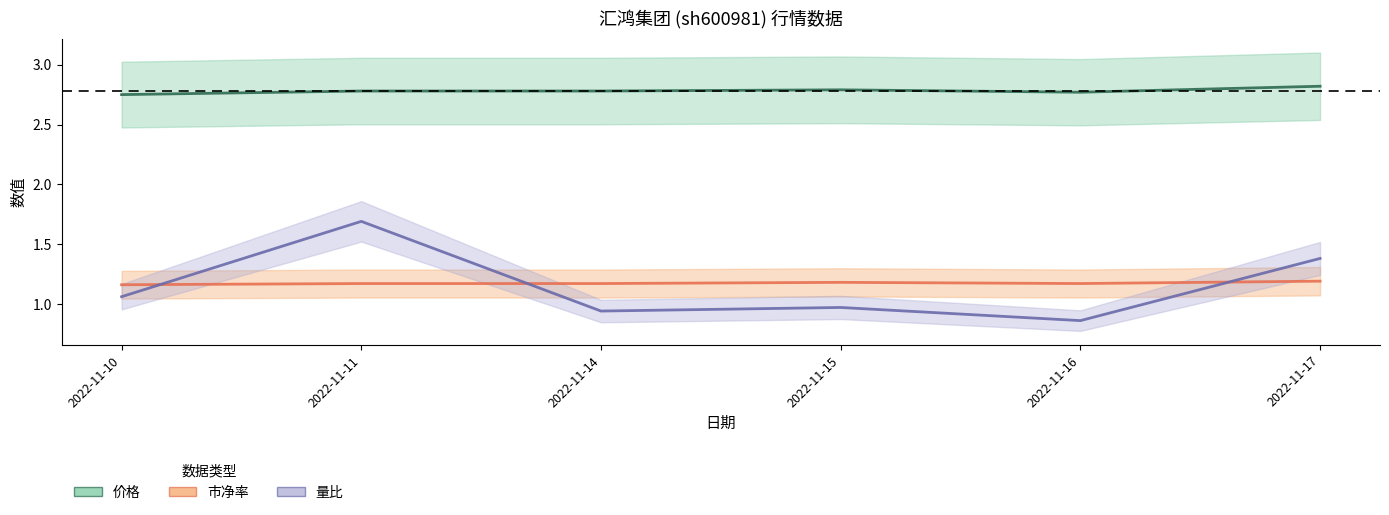

What is the total value across all series at 2022-11-14?

4.9